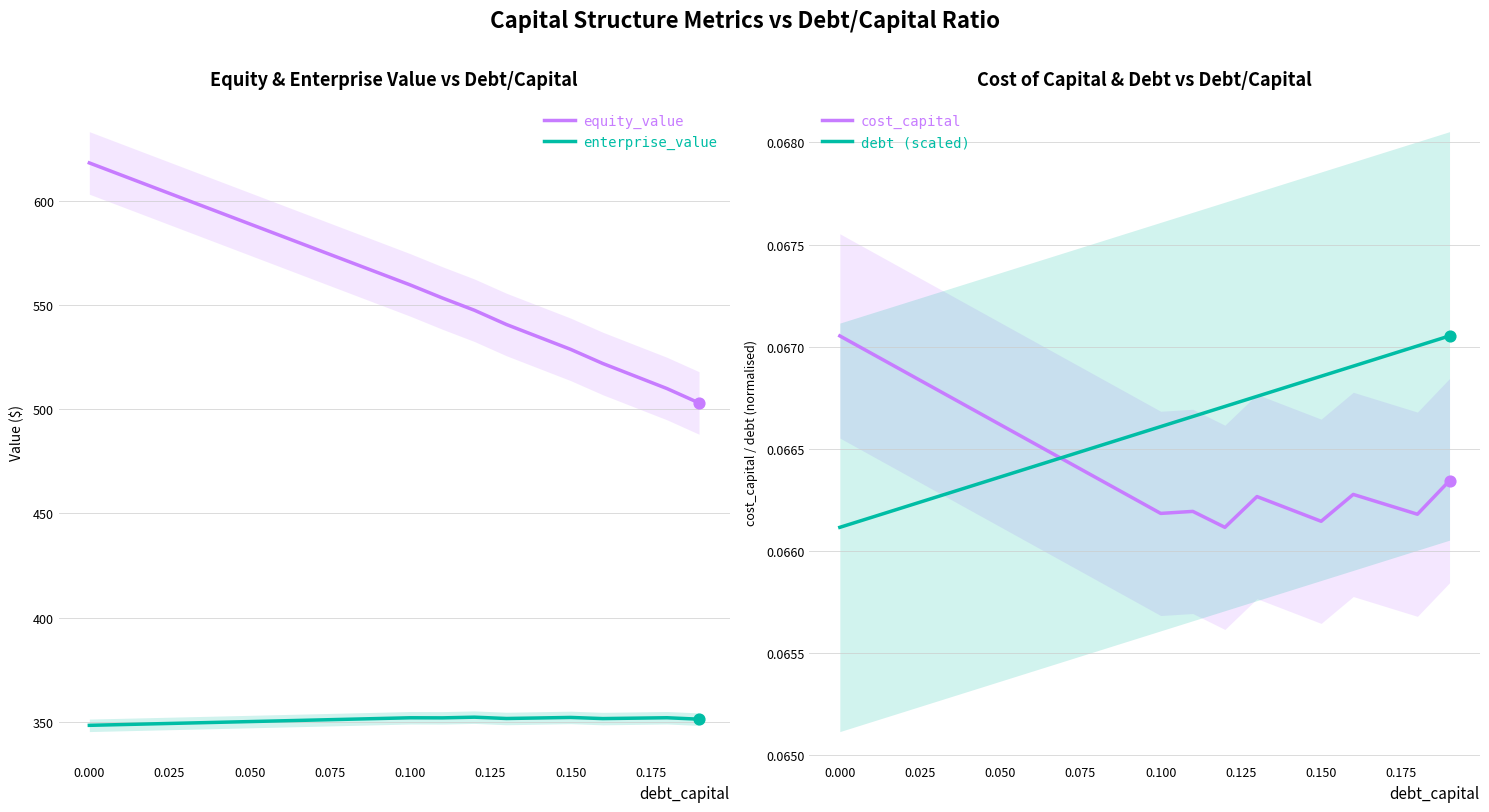

What are all the series names shown in the legend?

equity_value, enterprise_value, cost_capital, debt (scaled)